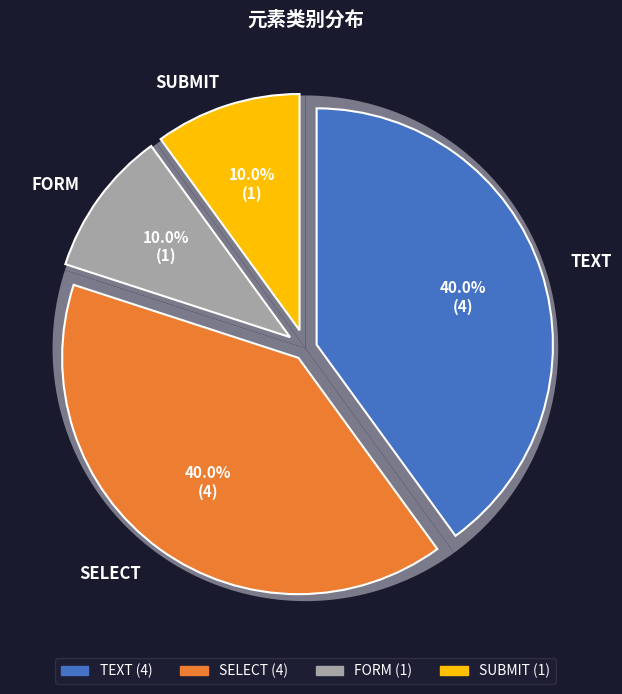

To the nearest percent, what is the difference between the FORM and TEXT slice percentages?

30%